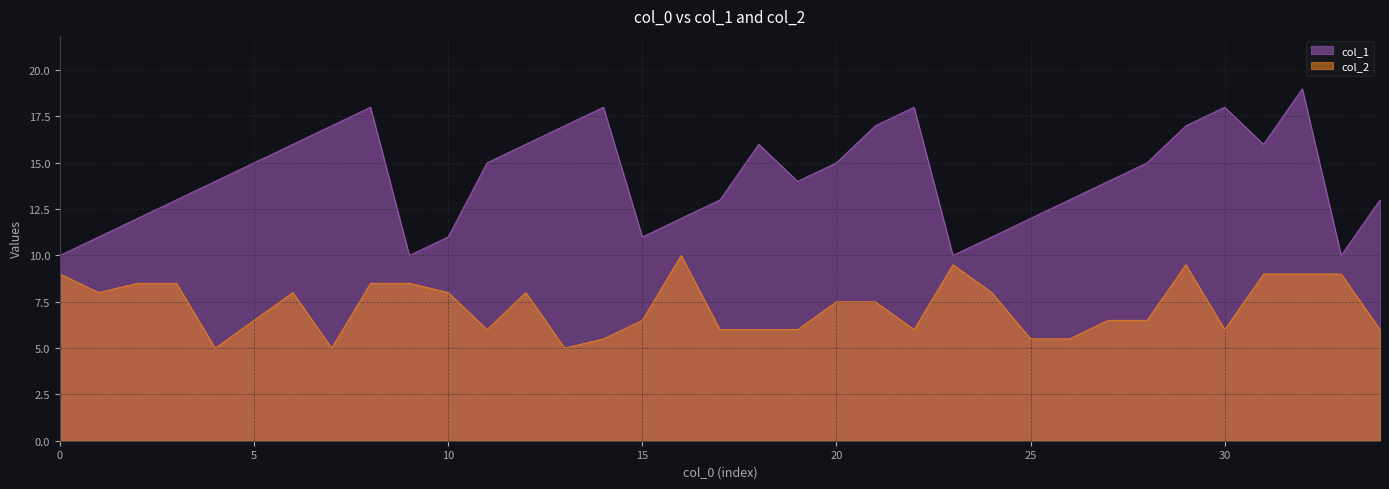

Which category has the lowest value in the col_2 series?

2